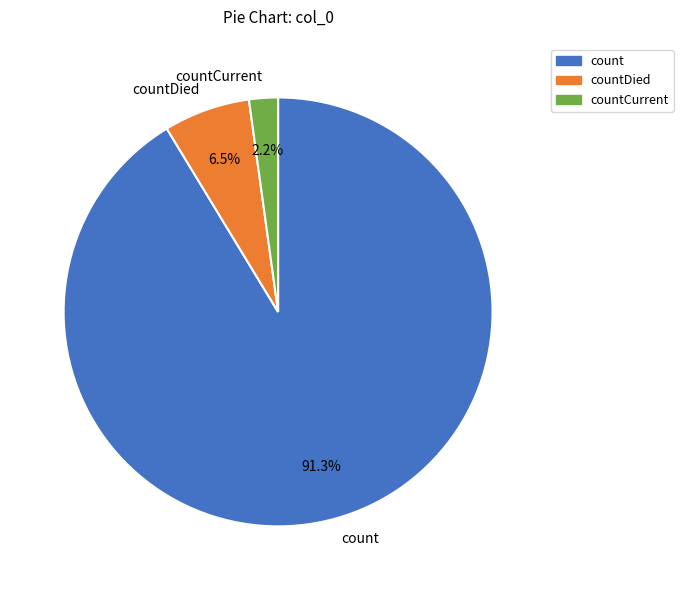

Does countCurrent represent more than half of the total?

No